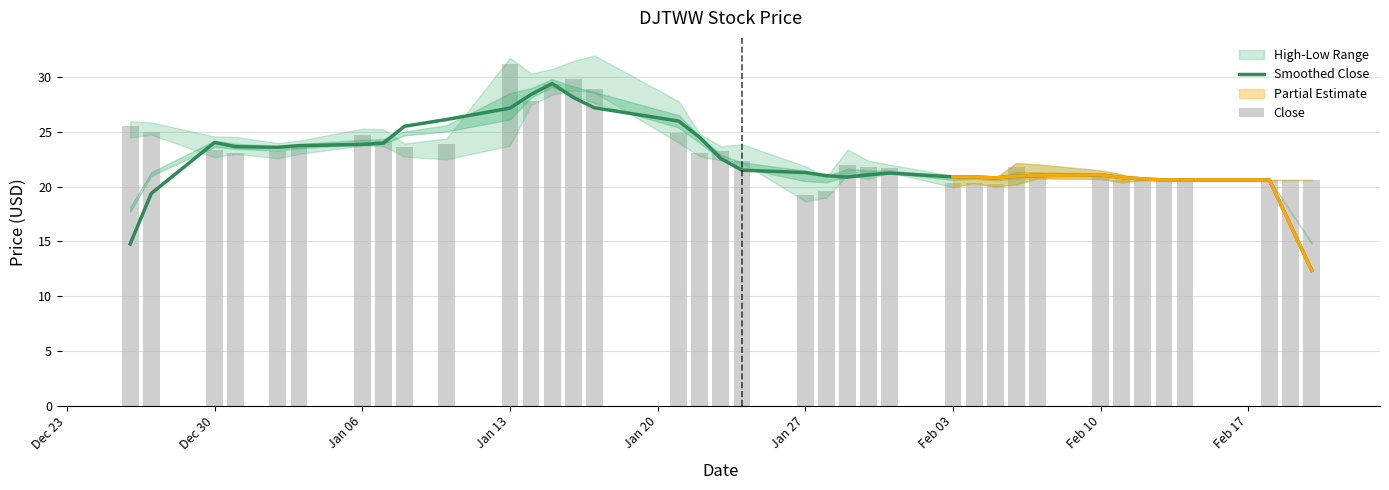

What is the minimum value for Smoothed Close?

12.4